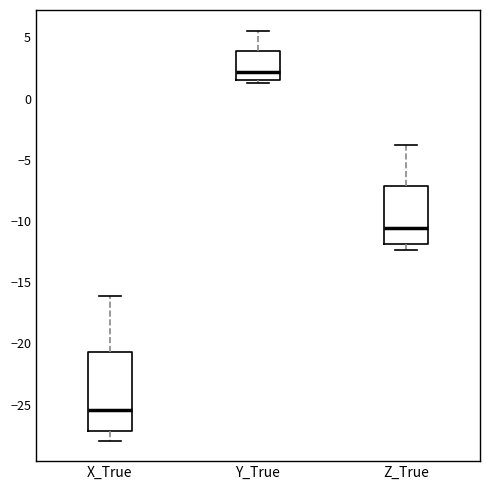

Reading left to right, transcribe this box plot: for each box, give where its median line is, the range the box spans, and where its two whiskers end, as read against the y-axis. The values are not printed on the chart, so give them approximately, as read against the axis.

X_True: median -25.5, box -27.0 to -20.5, whiskers -28.0 to -16.0
Y_True: median 2.0, box 1.5 to 4.0, whiskers 1.5 (just below the box's lower edge) to 5.5
Z_True: median -10.5, box -12.0 to -7.0, whiskers -12.5 to -4.0